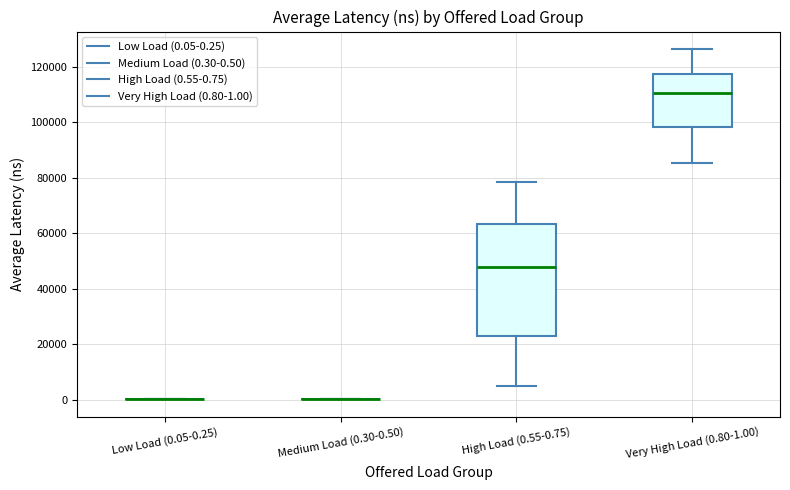

Reading left to right, read every box against the y-axis: the position of its median line, the range the box covers, and the ends of its whiskers. The values are not printed on the chart, so give them approximately, as read against the axis.

Low Load (0.05-0.25): box collapsed to a line at 0, whiskers 0 to 0
Medium Load (0.30-0.50): box collapsed to a line at 0, whiskers 0 to 0
High Load (0.55-0.75): median 48000, box 22000 to 64000, whiskers 6000 to 78000
Very High Load (0.80-1.00): median 110000, box 98000 to 118000, whiskers 86000 to 126000